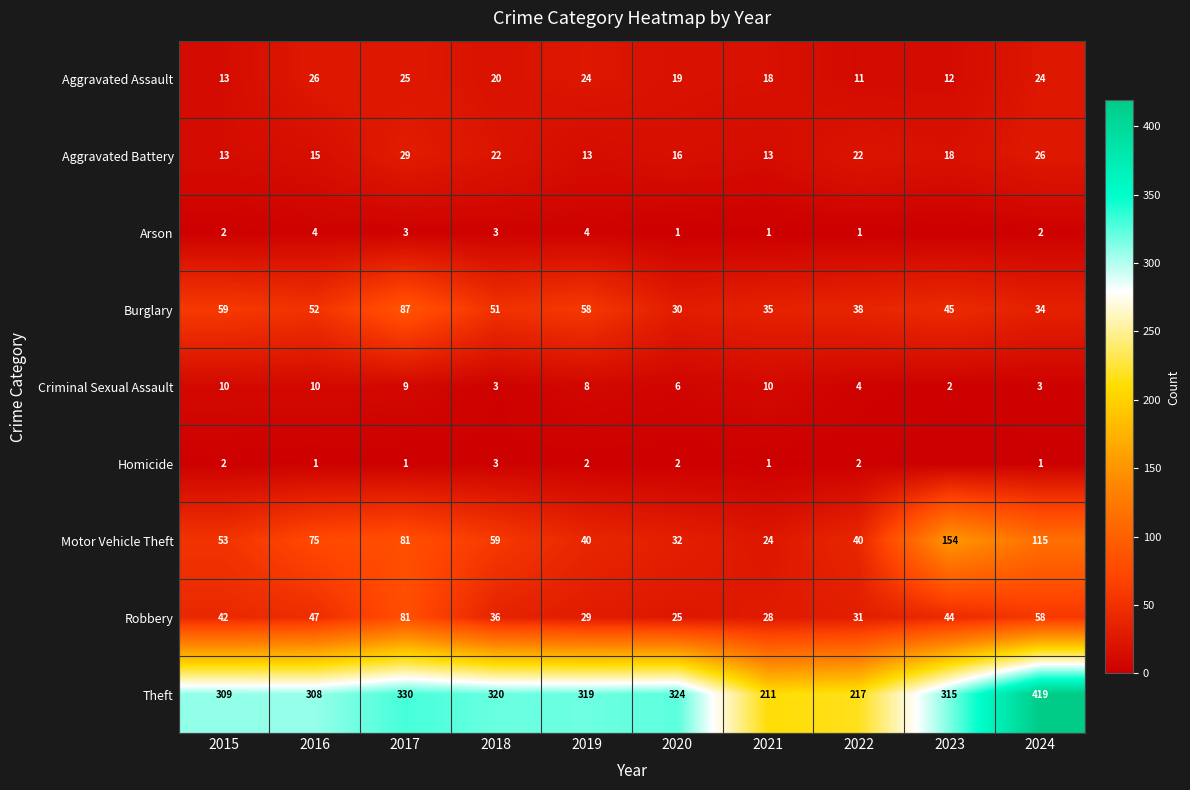

At which category is the sum across all series the highest?

2024